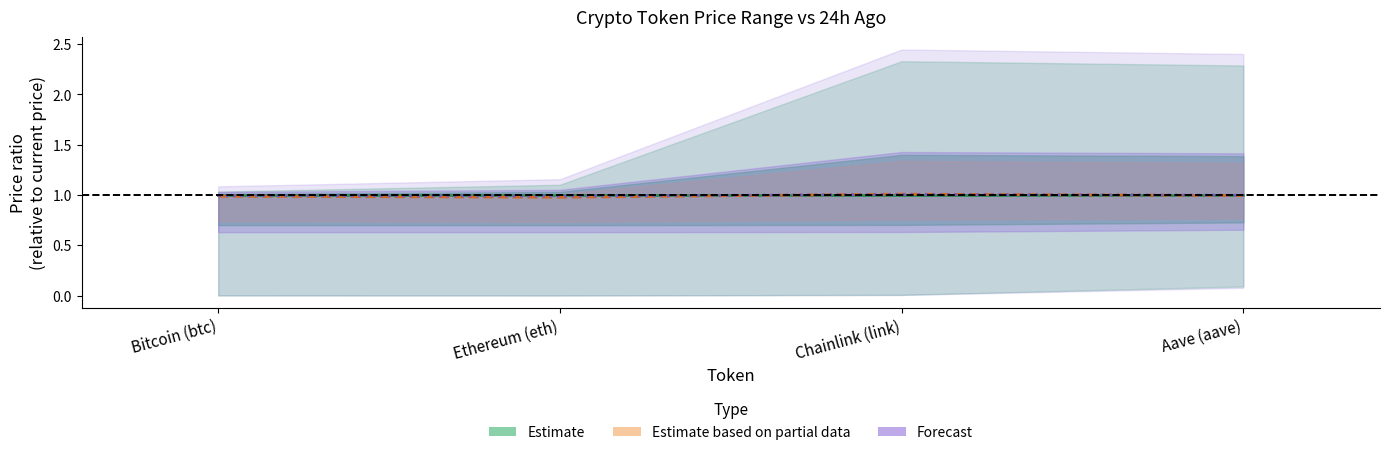

True or false: Forecast (price midpoint) and Estimate based on 24h-ago price cross at least once.

True